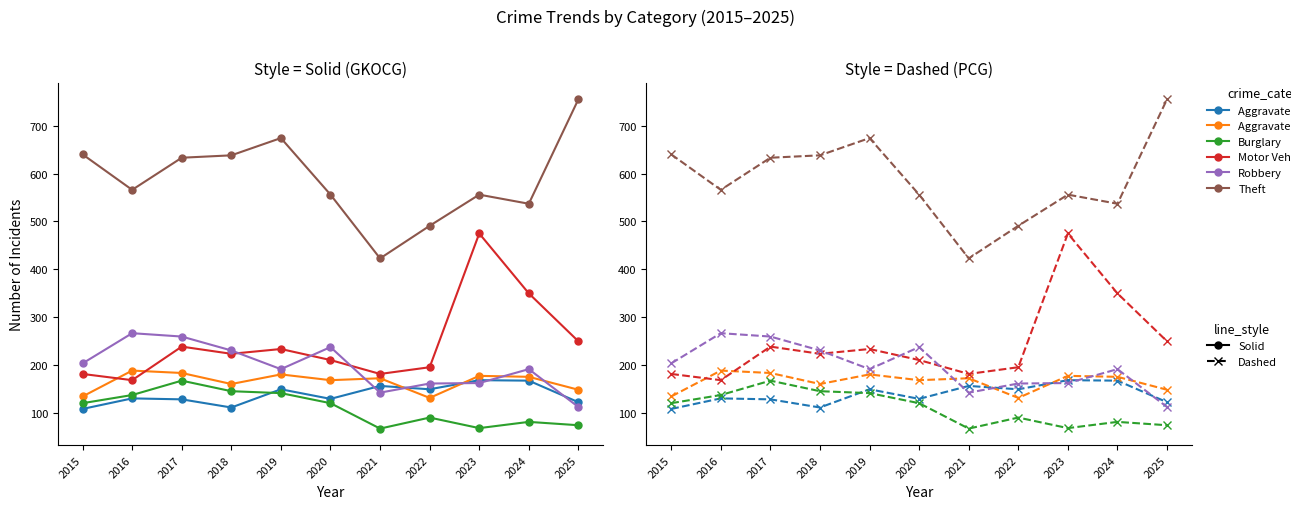

Is this an area chart (filled region under the line)?

No